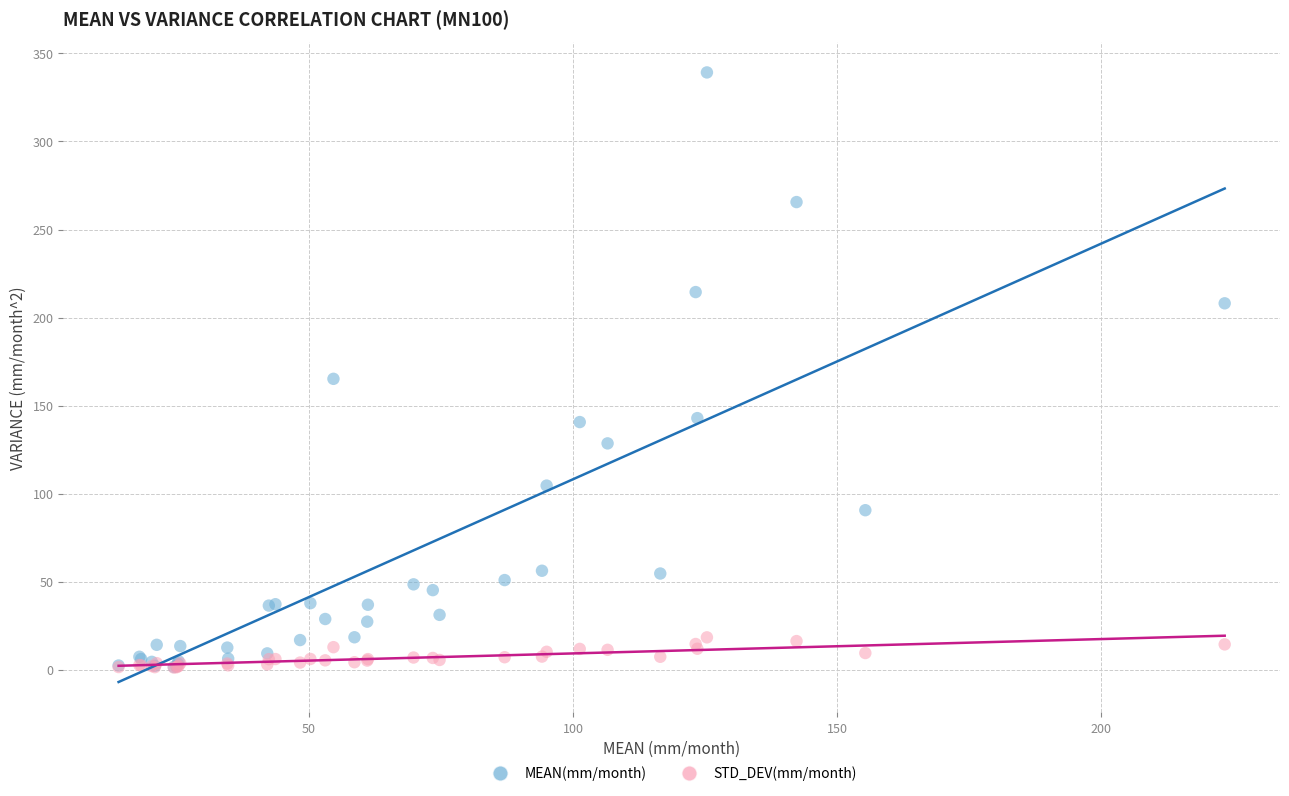

Across all series, what Y value is closest to 170?

165.2